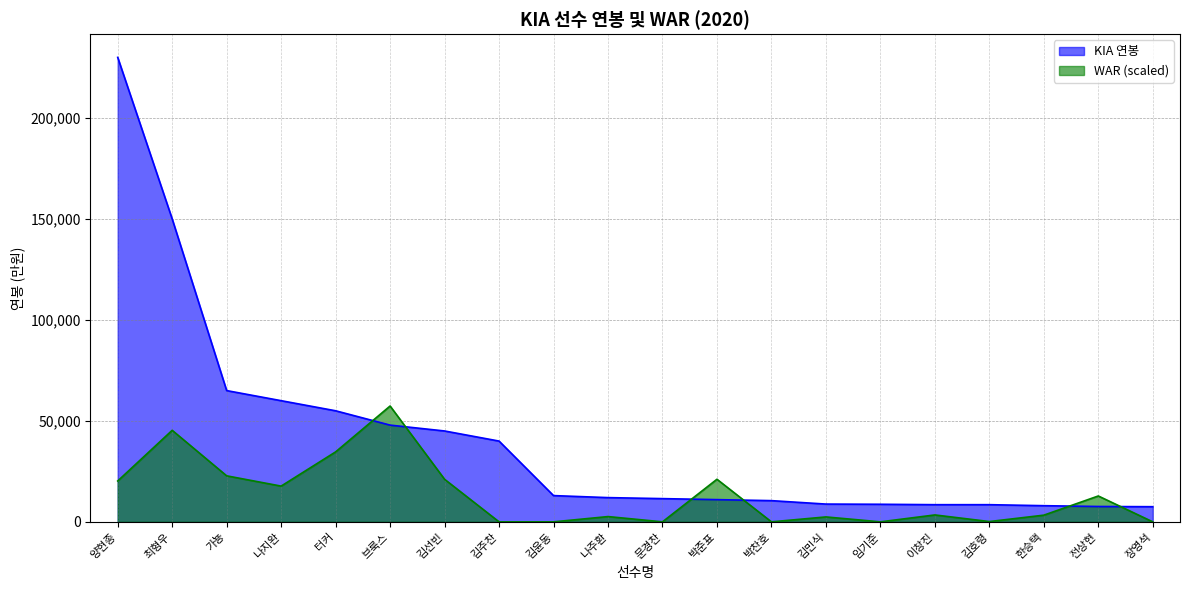

What is the difference between the maximum and minimum values in the WAR_KIA series?

57360